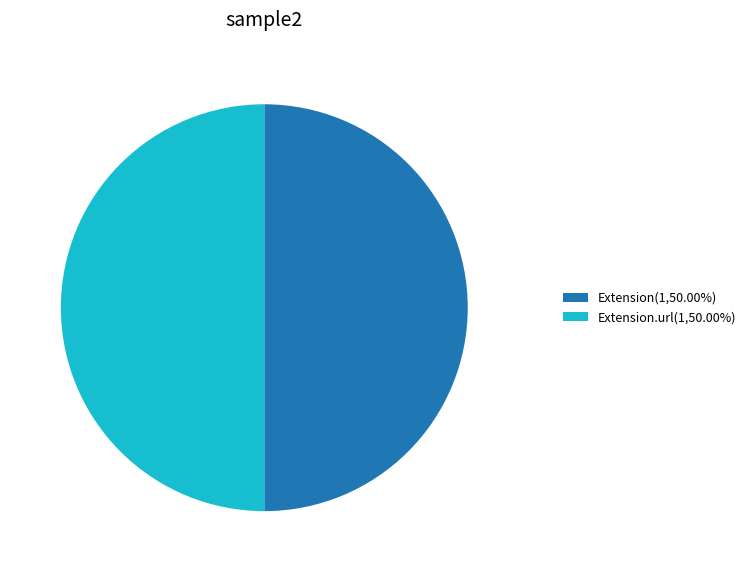

What is the ratio of the value at Extension(1,50.00%) to the value at Extension.url(1,50.00%)?

1.0